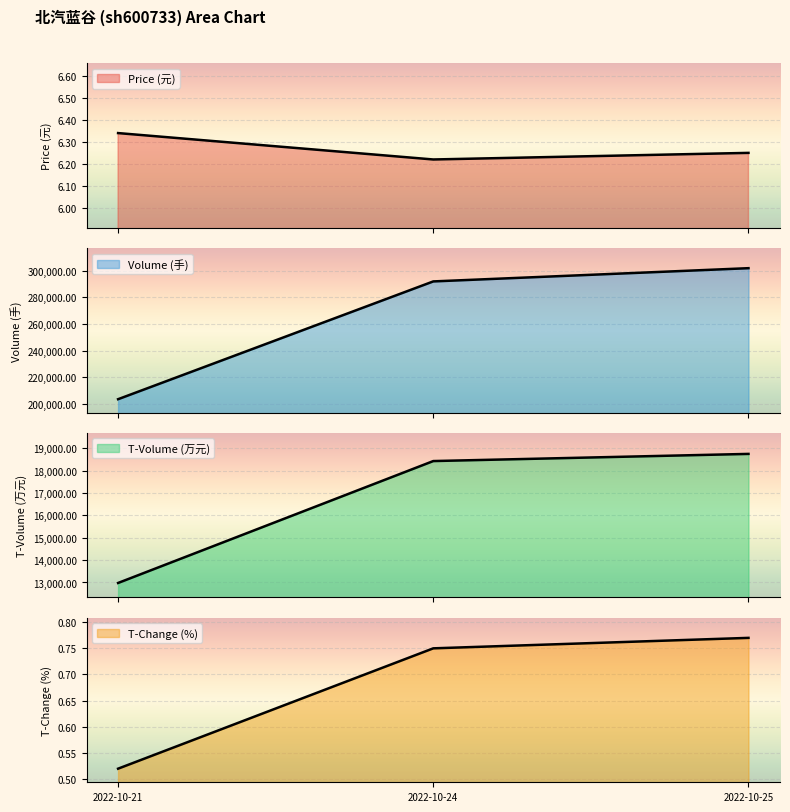

What is the approximate value of volume at 2022-10-24?

292075.0